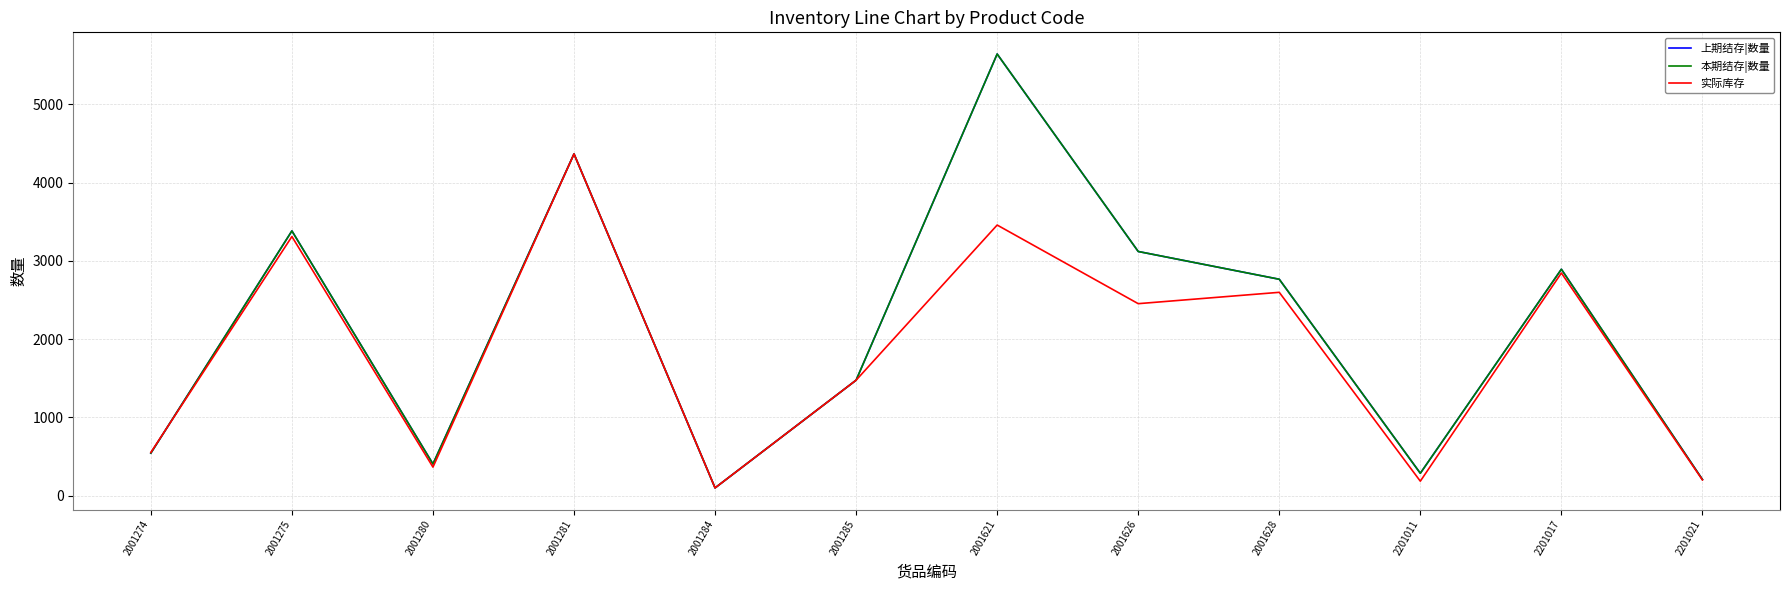

At which category is the sum across all series the highest?

2001621